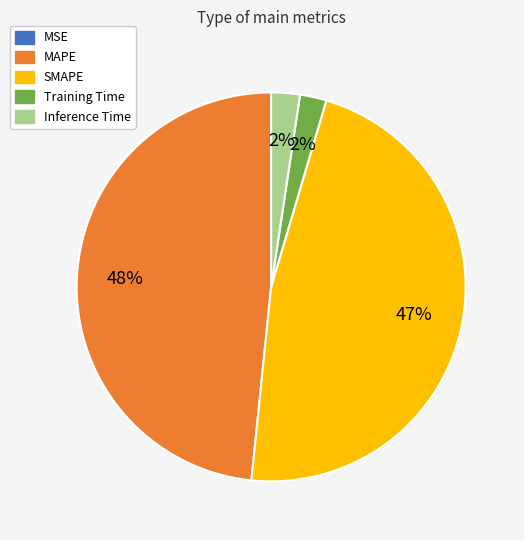

True or false: MAPE accounts for 48% of the total.

True